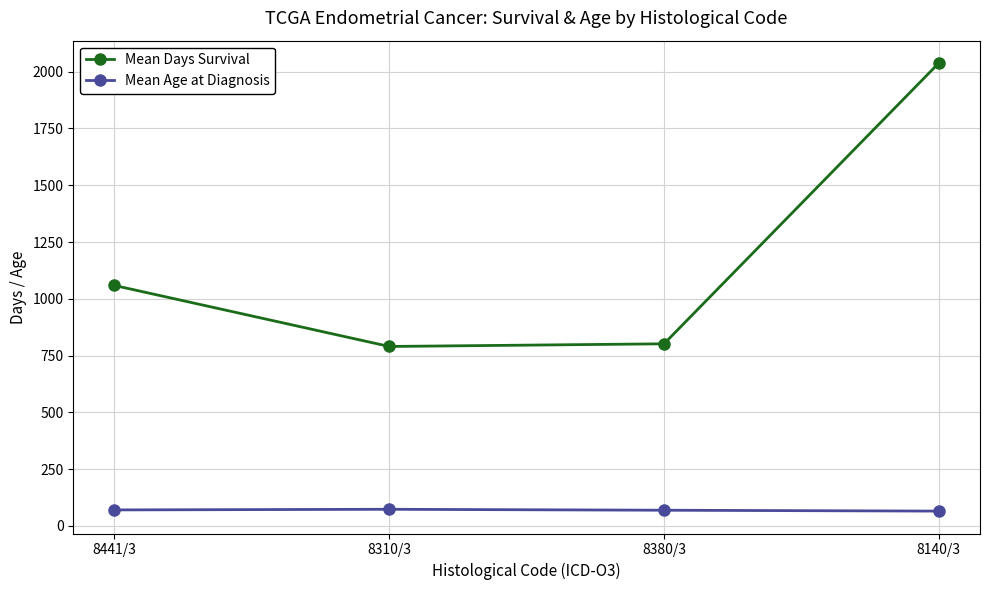

Does the chart have visible grid lines?

Yes